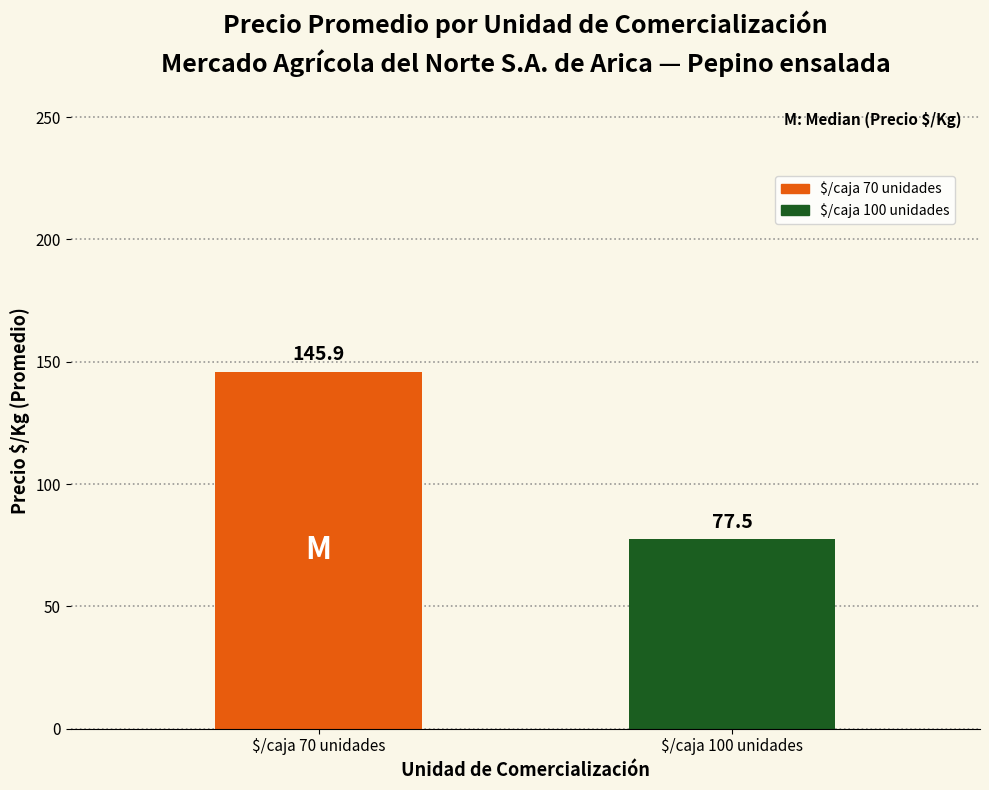

Reading left to right, what are all the values shown in this chart?

145.9	77.5